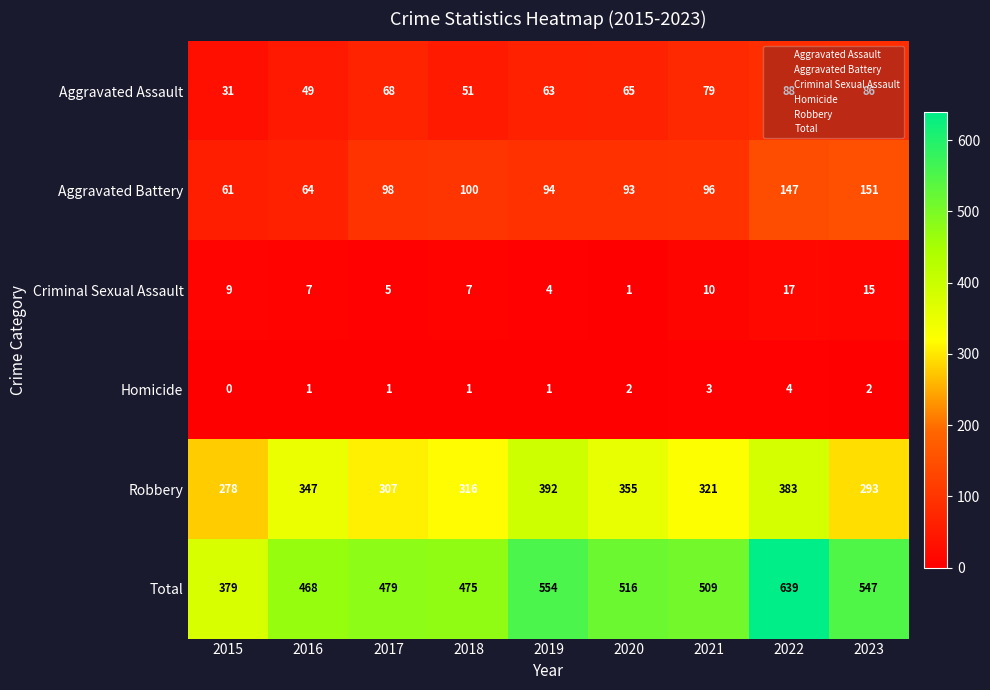

Which category has the lowest value in the Robbery series?

2015